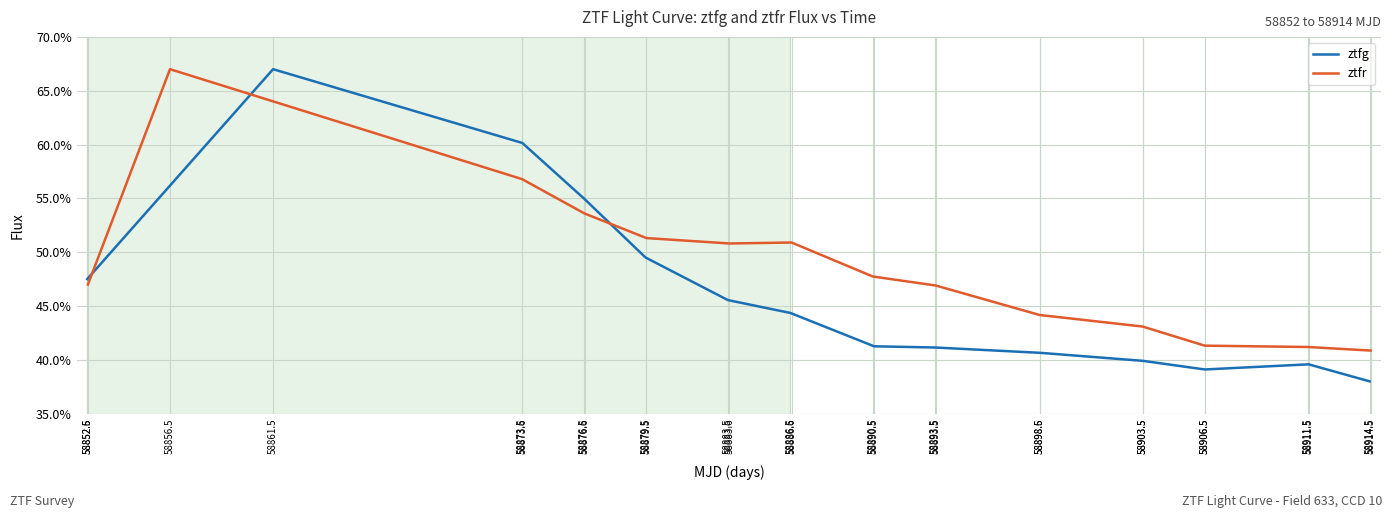

What is the difference between the maximum and minimum values in the ztfr series?

26.1